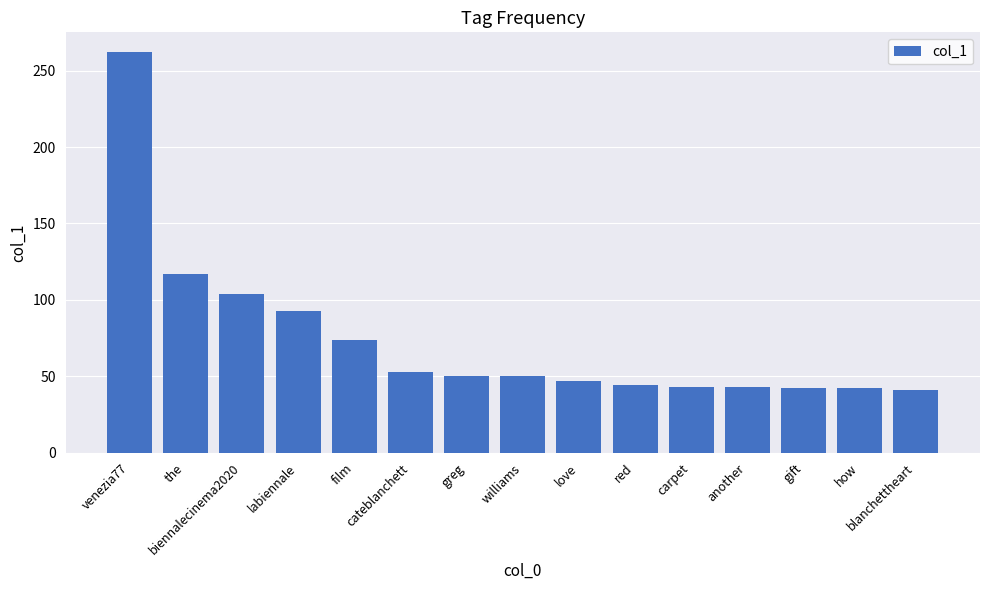

How many bars are there in total?

15